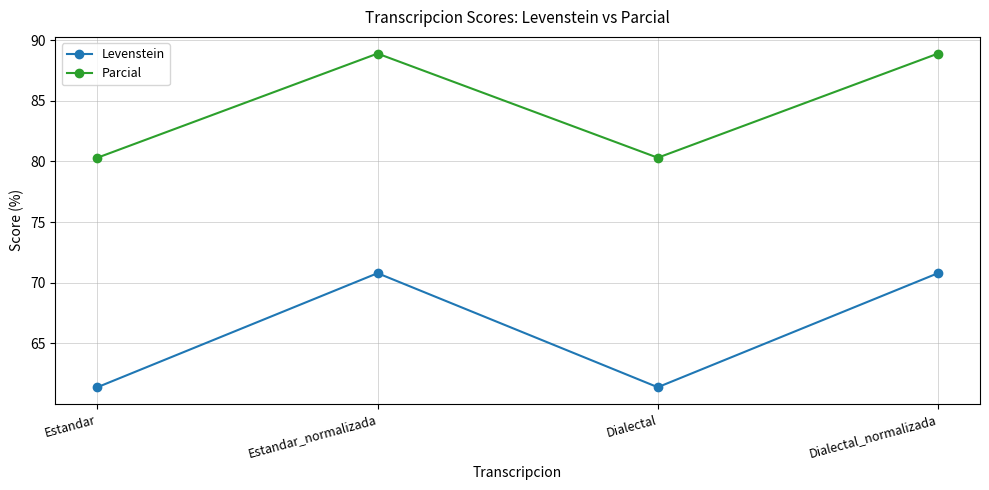

How many lines are shown in the chart?

2